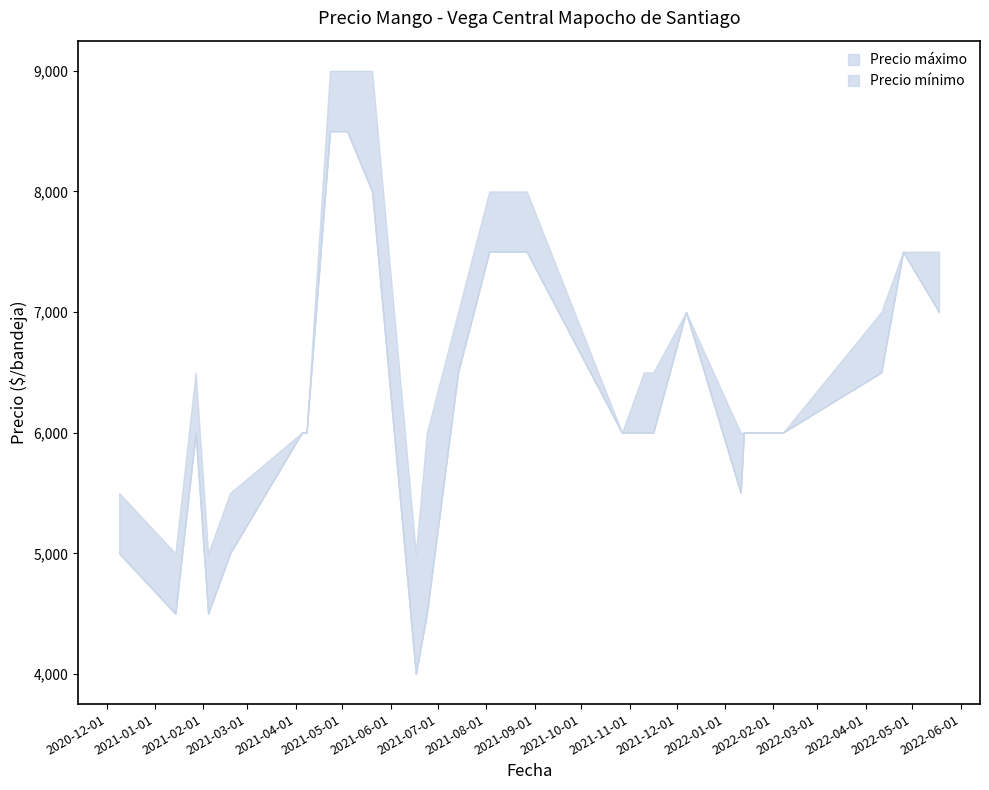

Reading left to right, transcribe all the data shown in this chart.

Precio máximo: 2020-12-09=5500	2021-01-14=5000	2021-01-27=6500	2021-02-04=5000	2021-02-18=5500	2021-04-05=6000	2021-04-08=6000	2021-04-23=9000	2021-05-04=9000	2021-05-20=9000	2021-06-17=5000	2021-06-24=6000	2021-07-14=7000	2021-08-03=8000	2021-08-05=8000	2021-08-27=8000	2021-10-27=6000	2021-11-10=6500	2021-11-11=6500	2021-11-16=6500	2021-12-07=7000	2022-01-11=6000	2022-01-13=6000	2022-02-07=6000	2022-04-11=7000	2022-04-25=7500	2022-05-18=7500
Precio mínimo: 2020-12-09=5000	2021-01-14=4500	2021-01-27=6000	2021-02-04=4500	2021-02-18=5000	2021-04-05=6000	2021-04-08=6000	2021-04-23=8500	2021-05-04=8500	2021-05-20=8000	2021-06-17=4000	2021-06-24=4500	2021-07-14=6500	2021-08-03=7500	2021-08-05=7500	2021-08-27=7500	2021-10-27=6000	2021-11-10=6000	2021-11-11=6000	2021-11-16=6000	2021-12-07=7000	2022-01-11=5500	2022-01-13=6000	2022-02-07=6000	2022-04-11=6500	2022-04-25=7500	2022-05-18=7000